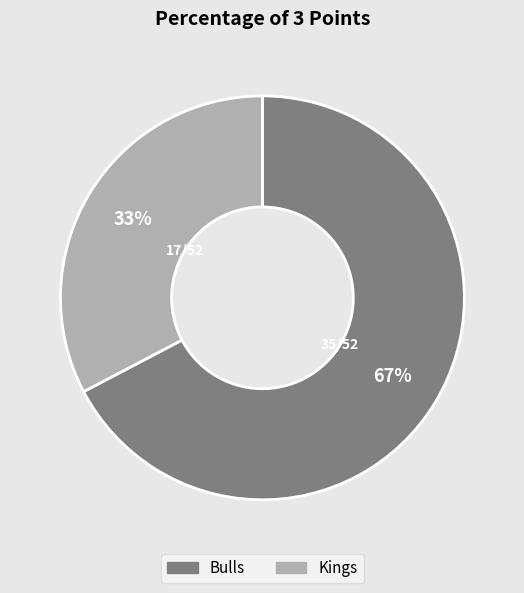

Between Kings and Bulls, which is larger?

Bulls